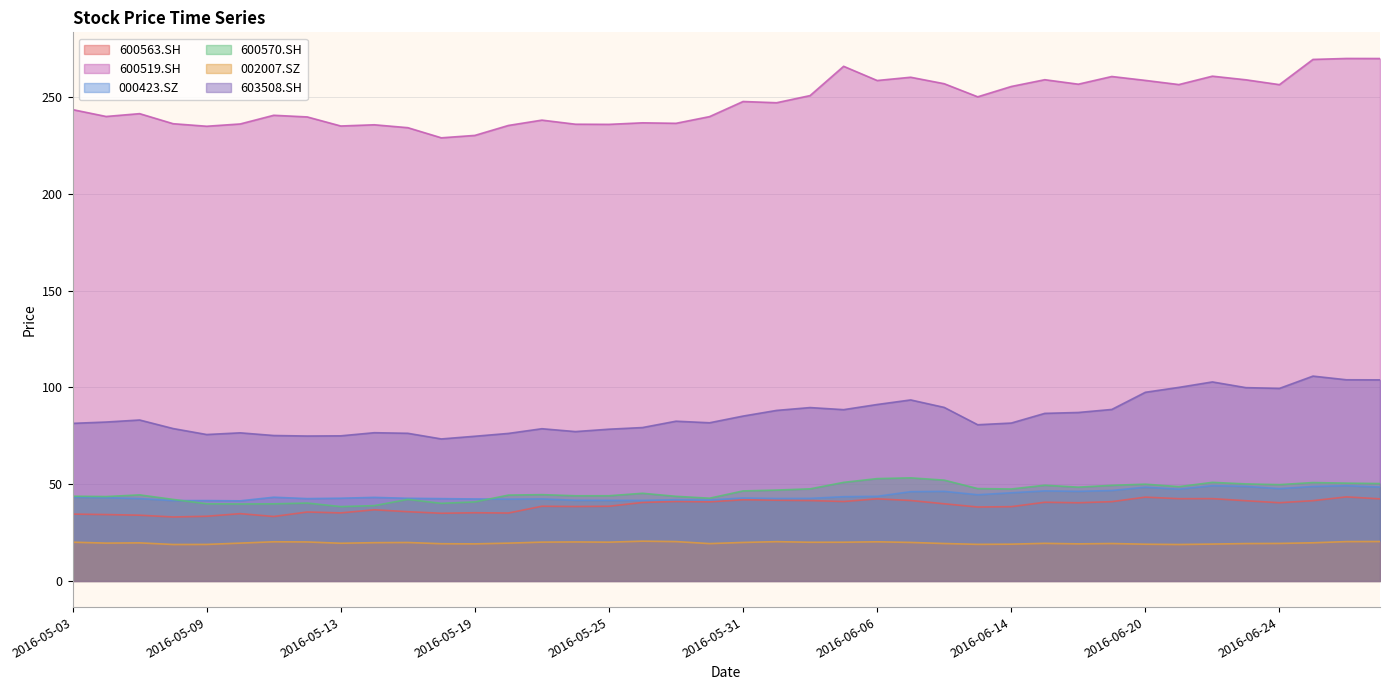

What is the value of the 002007.SZ point at the 4th from the left?

18.9